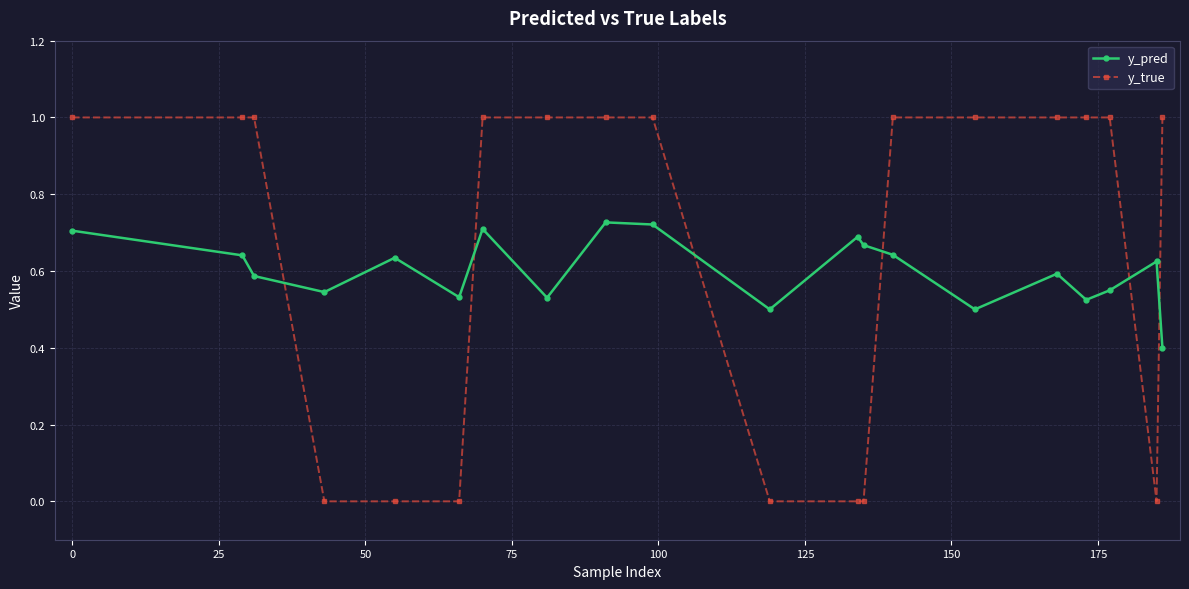

Rank the series by their maximum value, from highest to lowest.

y_true, y_pred